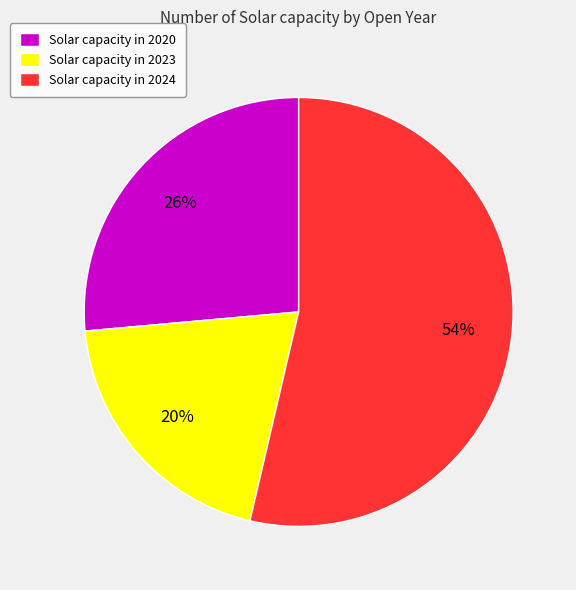

Do Solar capacity in 2020 and Solar capacity in 2023 together represent more than half of the pie?

No